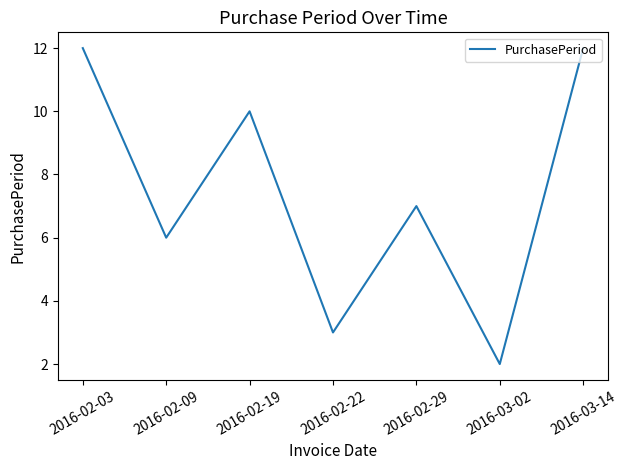

At which category does the chart reach its minimum across all series?

2016-03-02